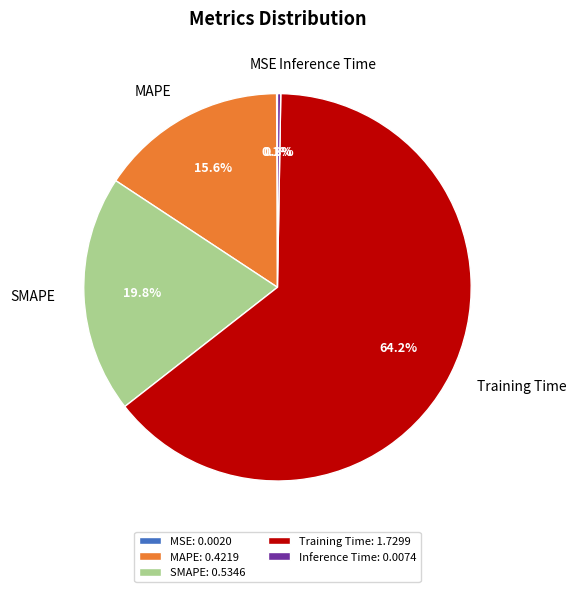

Does any single category account for the majority?

Yes